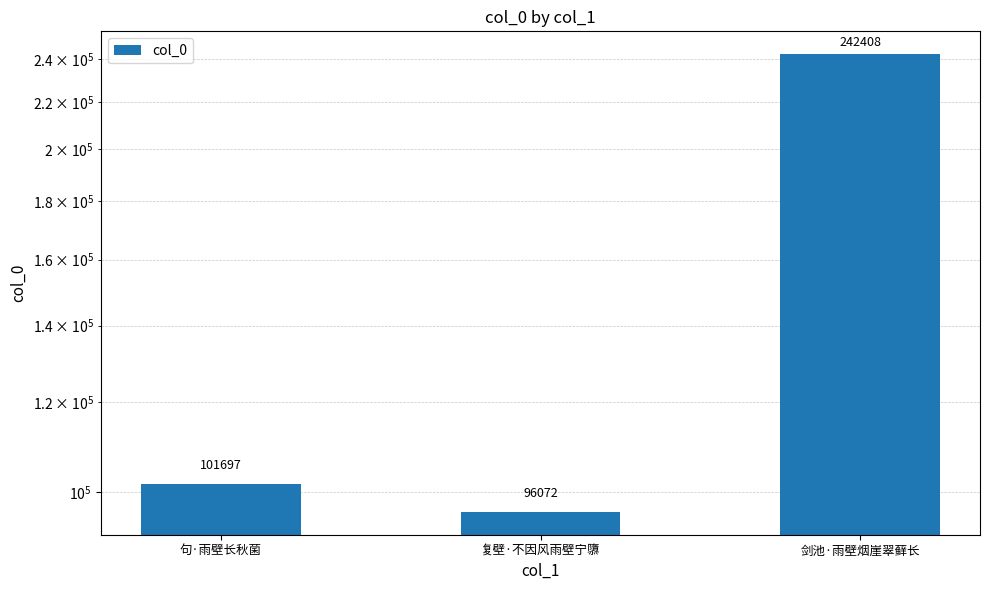

Read the value at 剑池·雨壁烟崖翠藓长.

242408